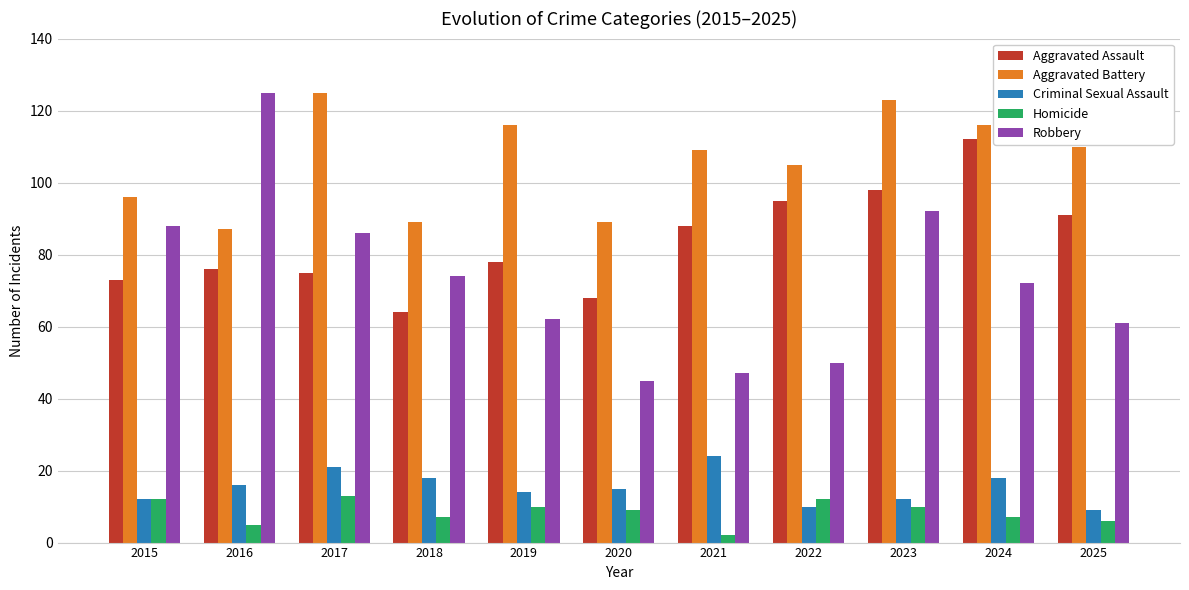

What value does the Homicide series have at 2021?

2